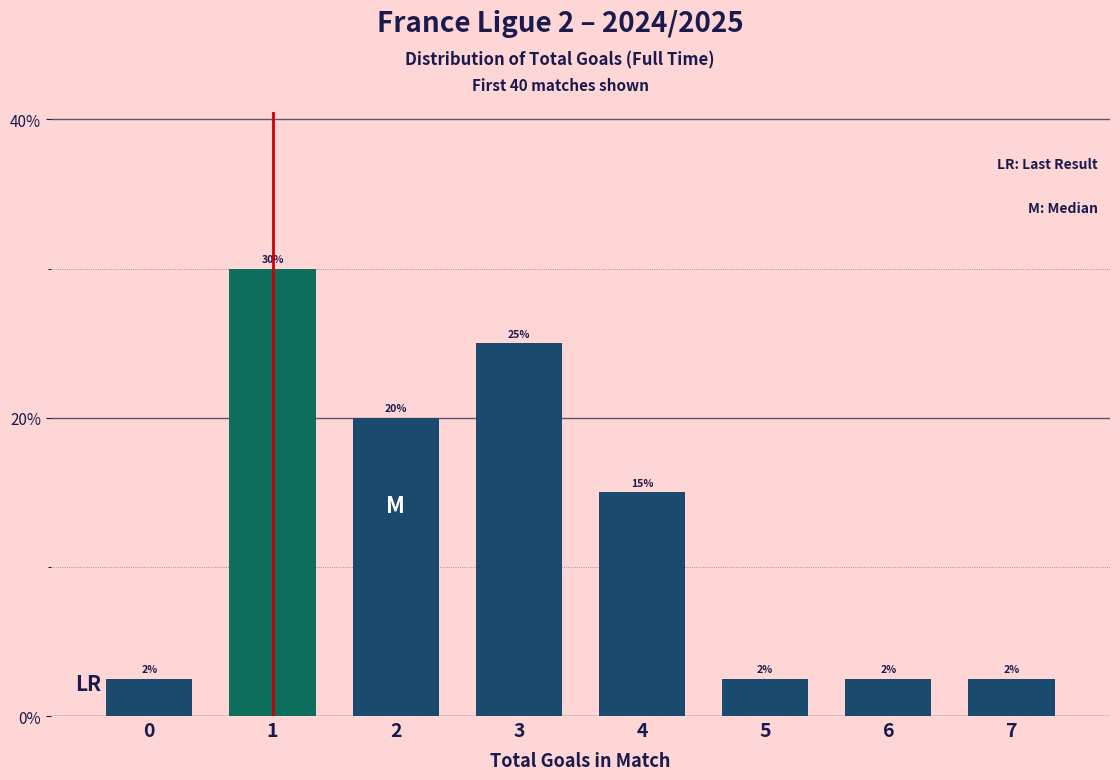

Where is the data nearest to the value 16?

4